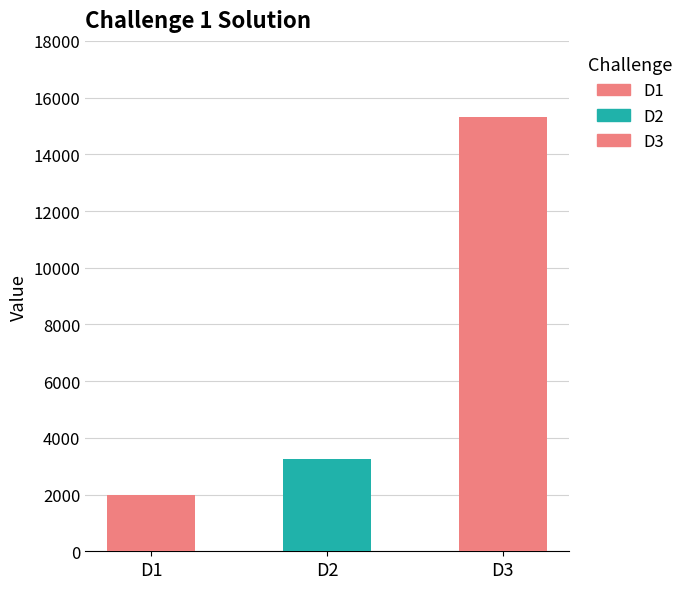

What is the change in value from D1 to D2?

+1250